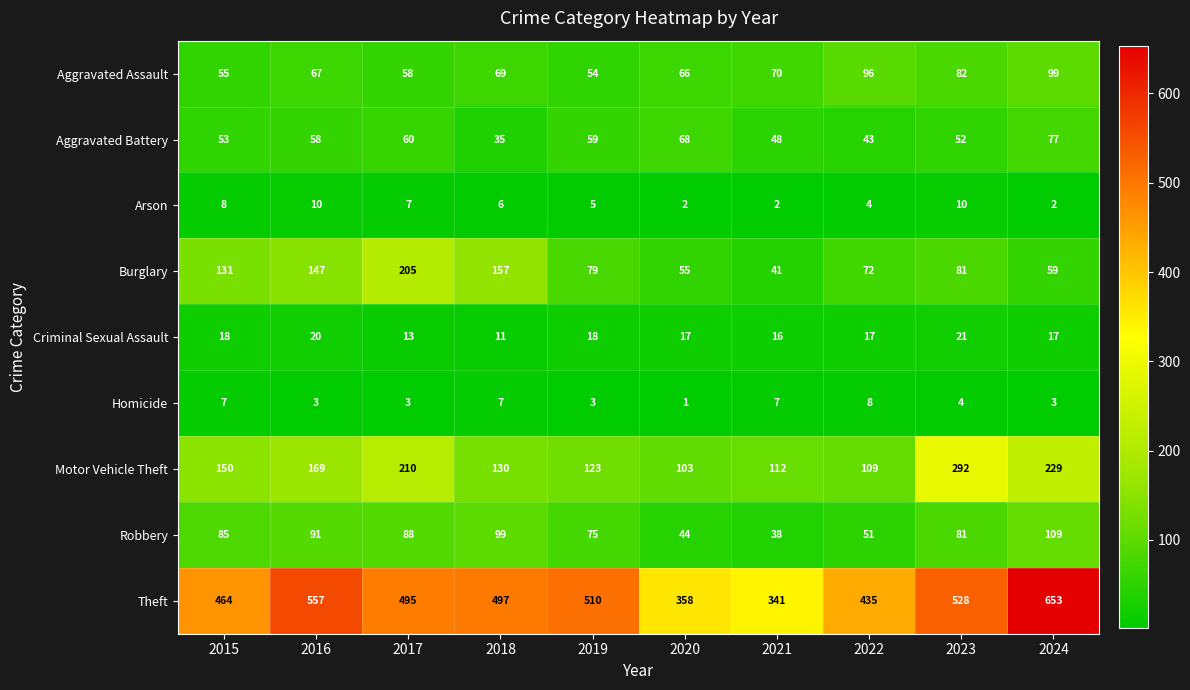

The Aggravated Assault series shows 69 at 2018. True or false?

True